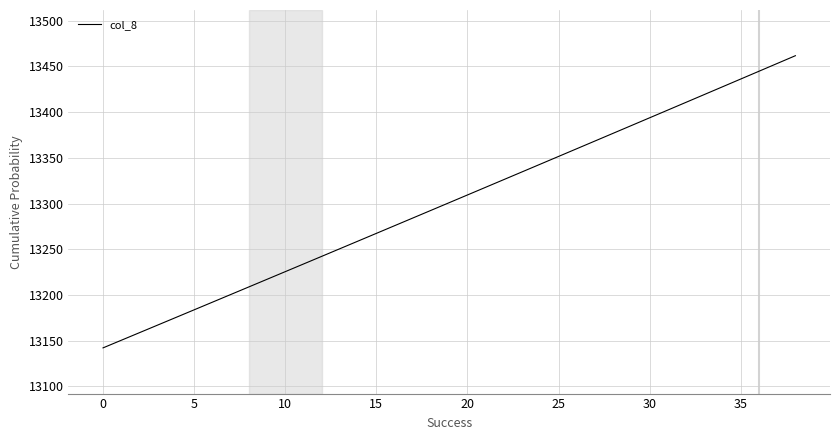

What is the greatest value displayed?

13461.8